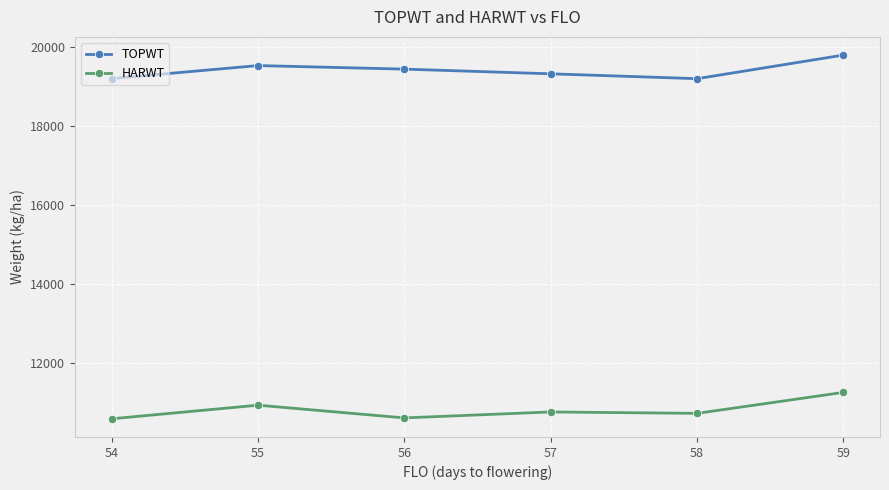

The value of TOPWT at 54 is 19194.8. True or false?

True